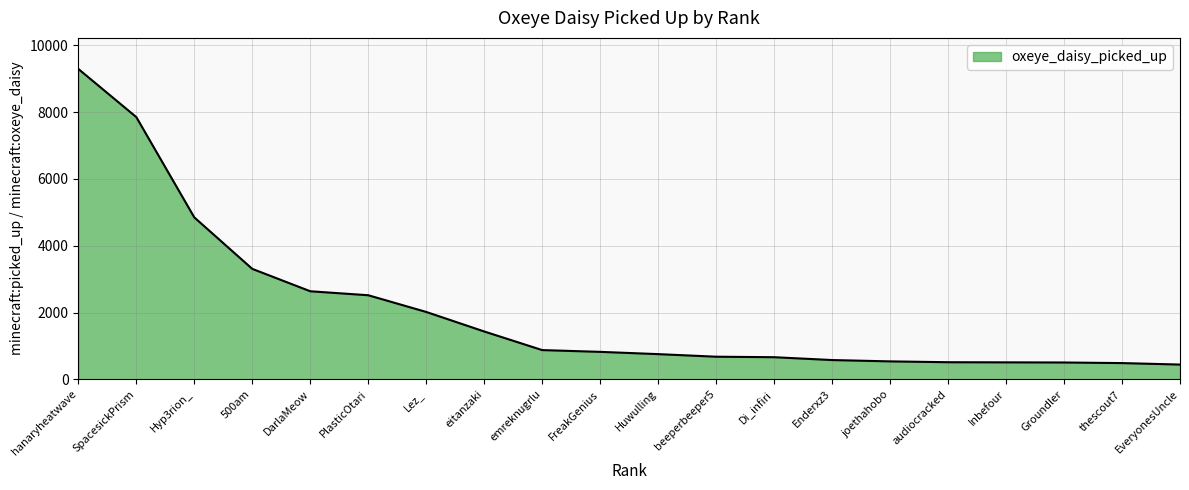

The chart shows a value of 9289 at hanaryheatwave. True or false?

True